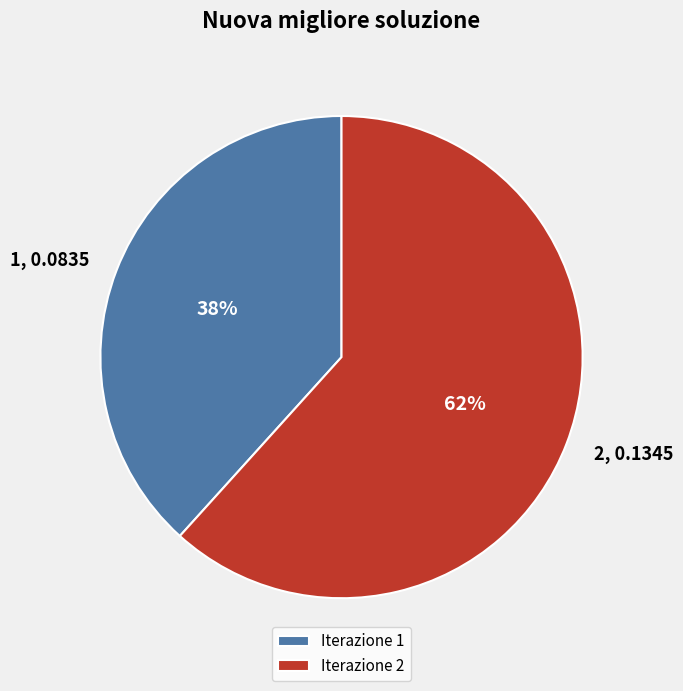

Do 2 and 1 together represent more than half of the pie?

Yes